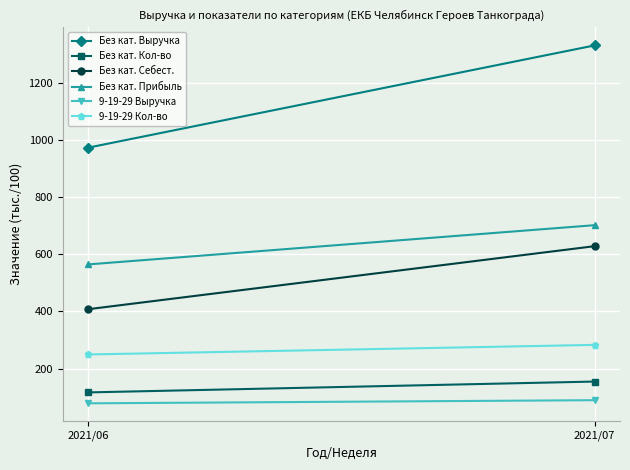

Which category has the highest value across all series?

2021/07